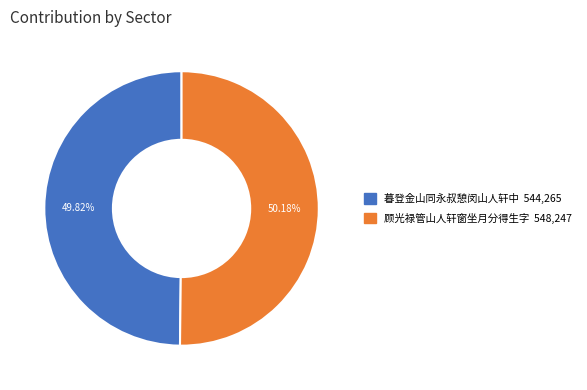

Is it true that 顾光禄管山人轩窗坐月分得生字 is 50% of the pie?

True